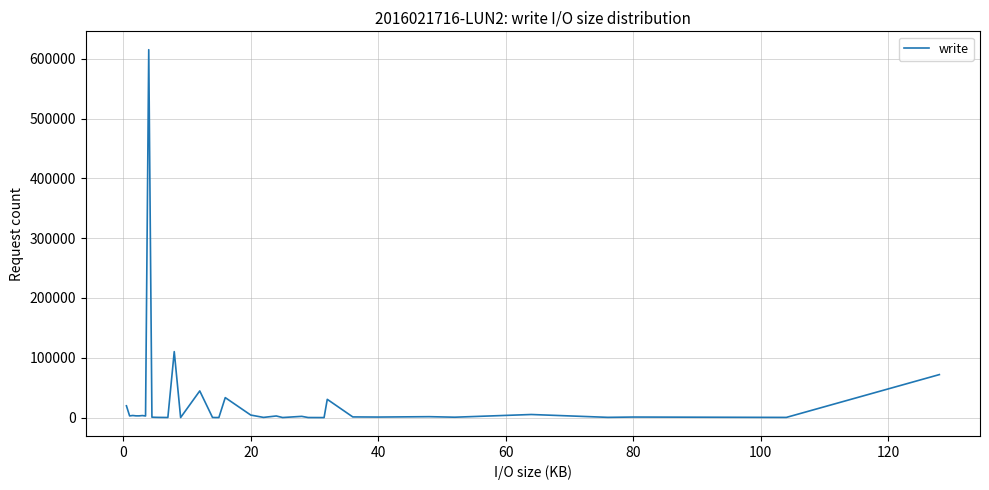

What is the greatest value displayed?

615007